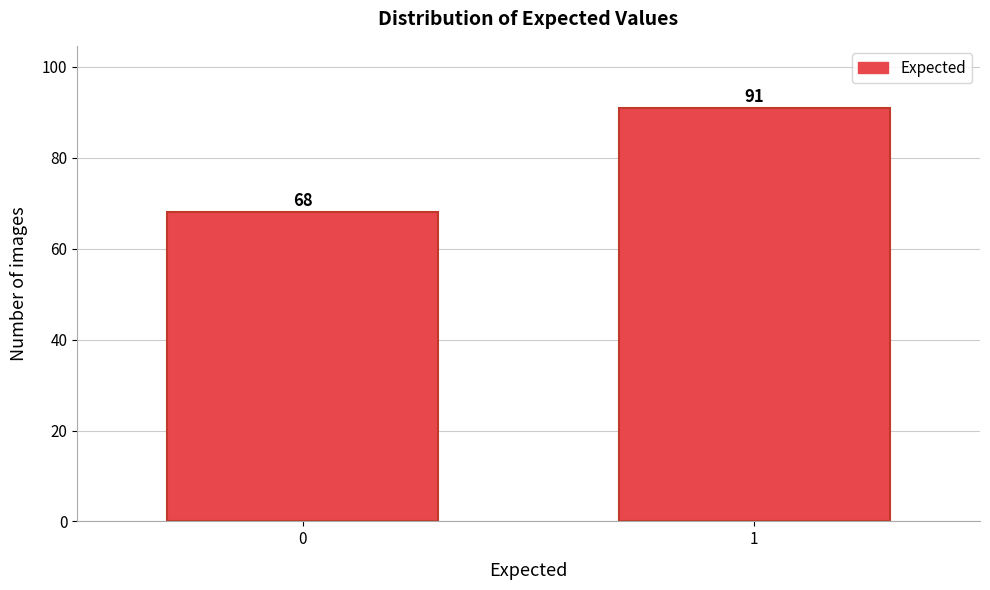

Reading left to right, list all the values displayed in this chart.

0=68	1=91